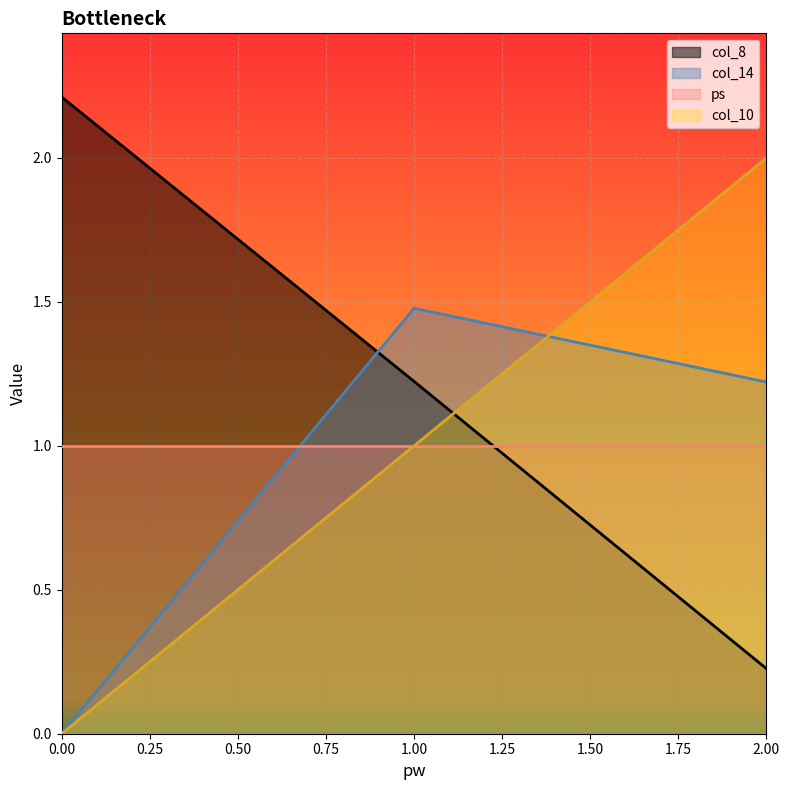

Which category has the highest value in the col_10 series?

2.00